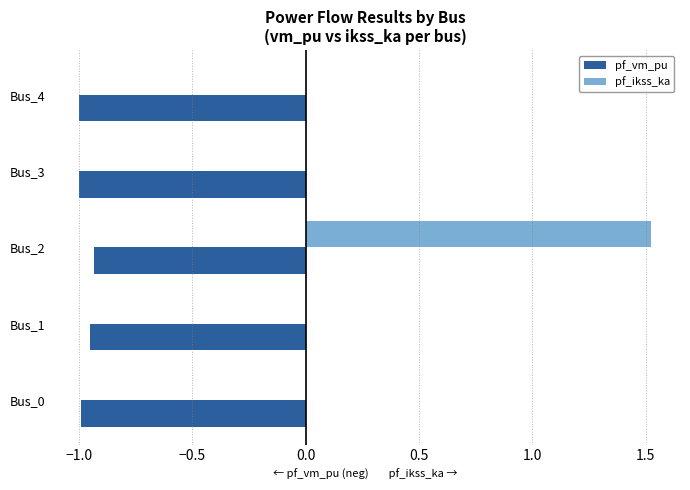

Which series has the largest range (max minus min)?

pf_ikss_ka